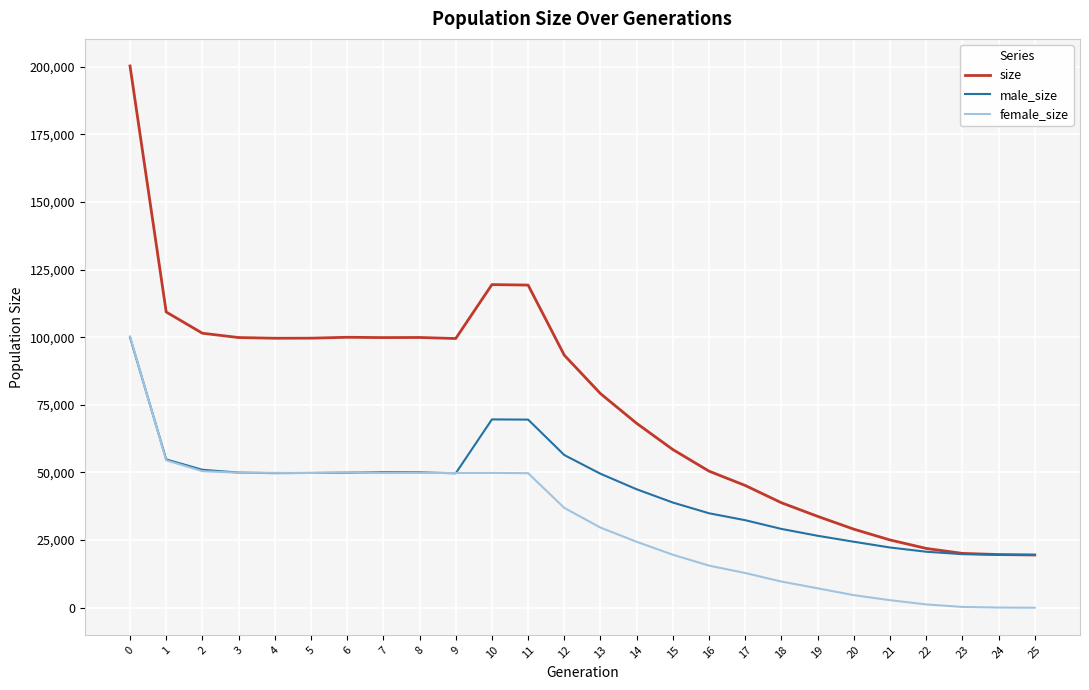

The value of female_size at 14 is 24375. True or false?

True